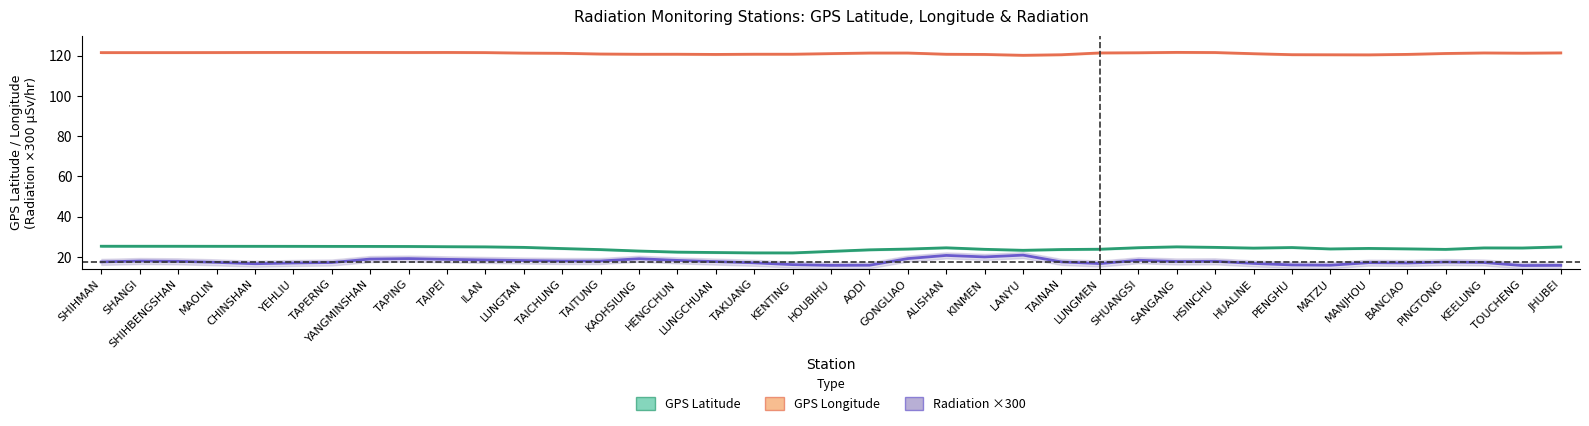

Rank the series by their maximum value, from lowest to highest.

Radiation ×300 (µSv/hr), GPS Latitude, GPS Longitude